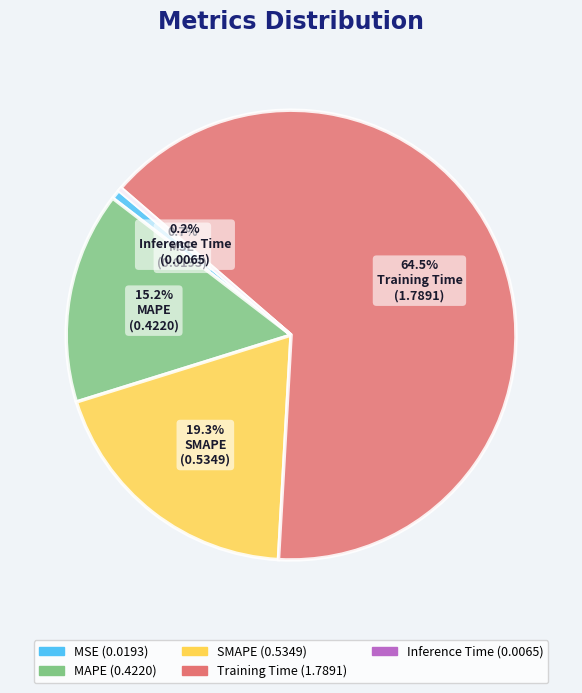

Which slice is the largest?

Training Time